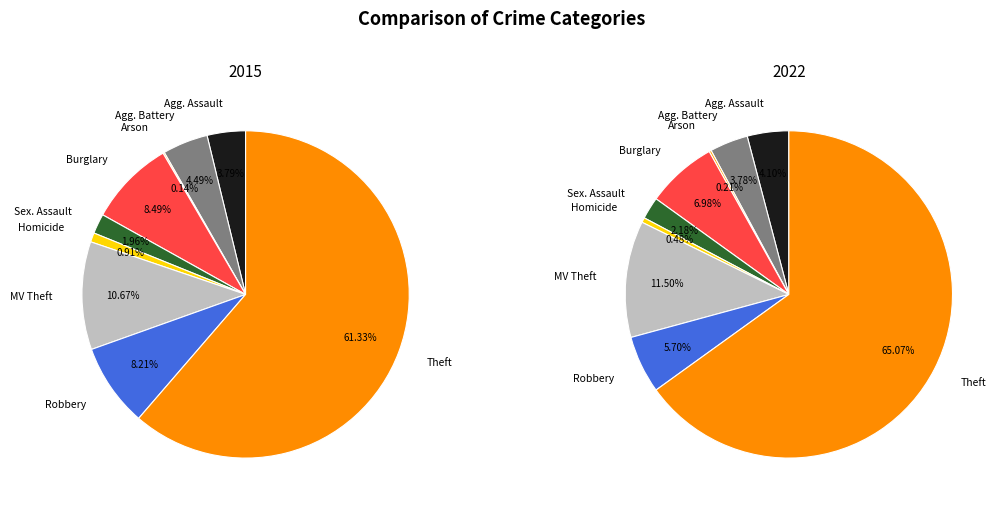

How much of the chart is everything except Aggravated Battery?

95.5%